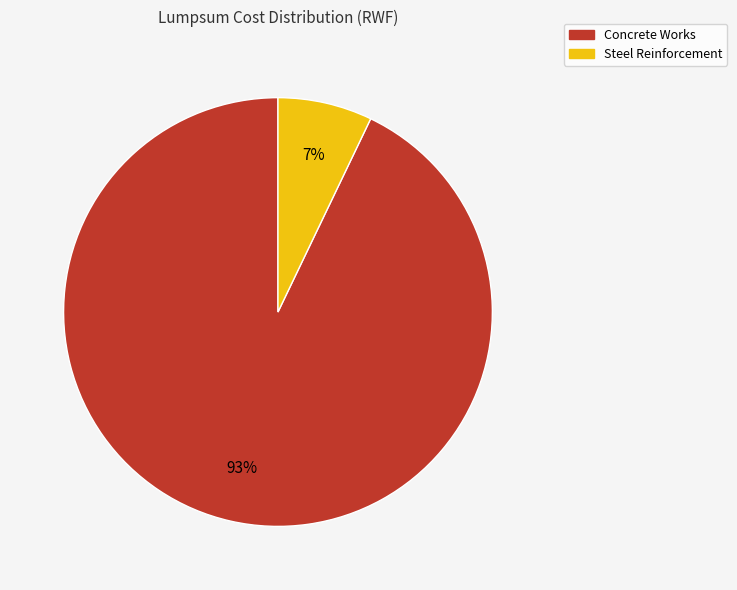

To the nearest percent, what is the combined percentage of Steel Reinforcement and Concrete Works?

100%